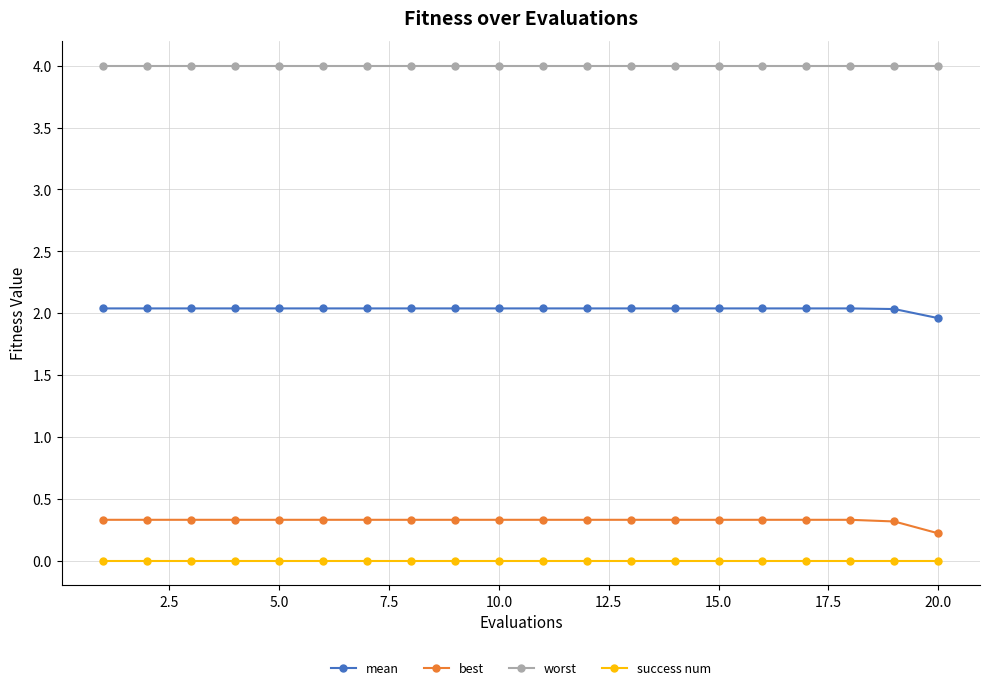

What is the greatest value displayed?

4.0